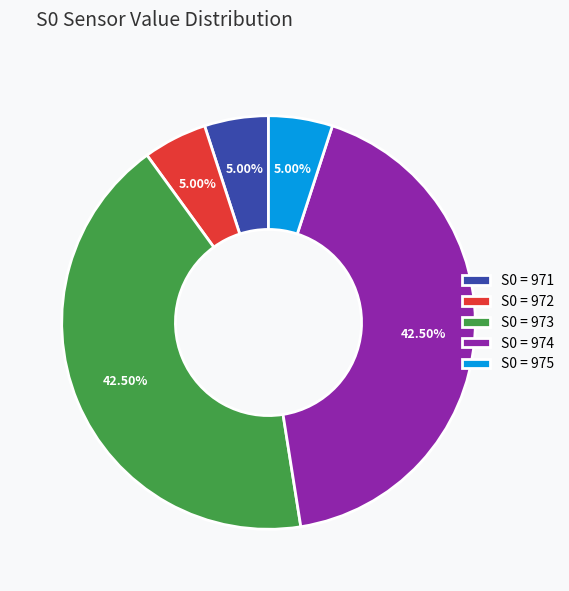

How many segments does this pie chart have?

5